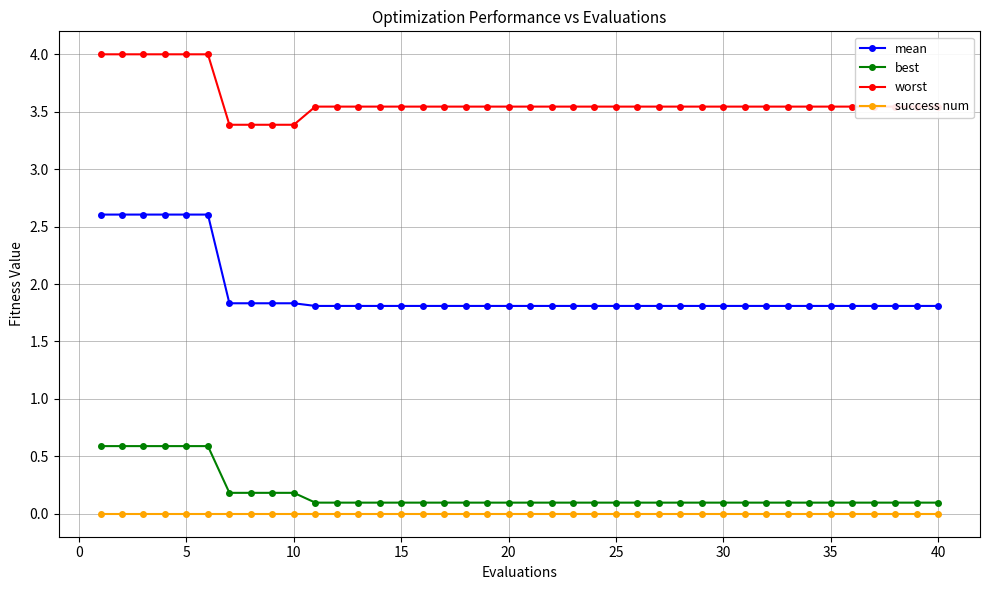

What is the sum of all mean values?

77.2